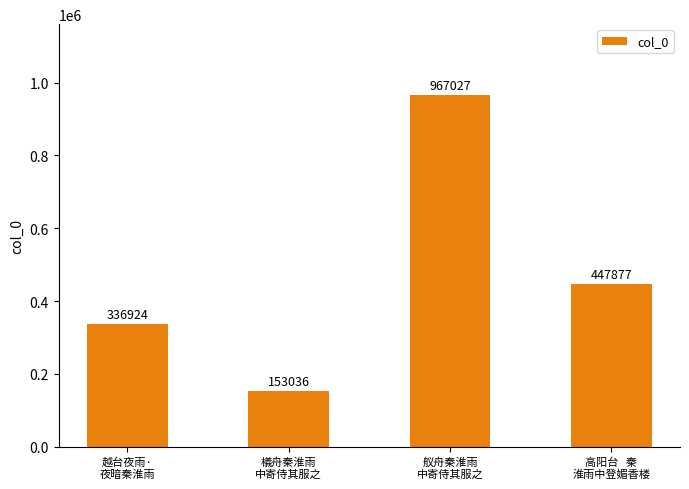

What position from the left is 越台夜雨·
夜暗秦淮雨?

1